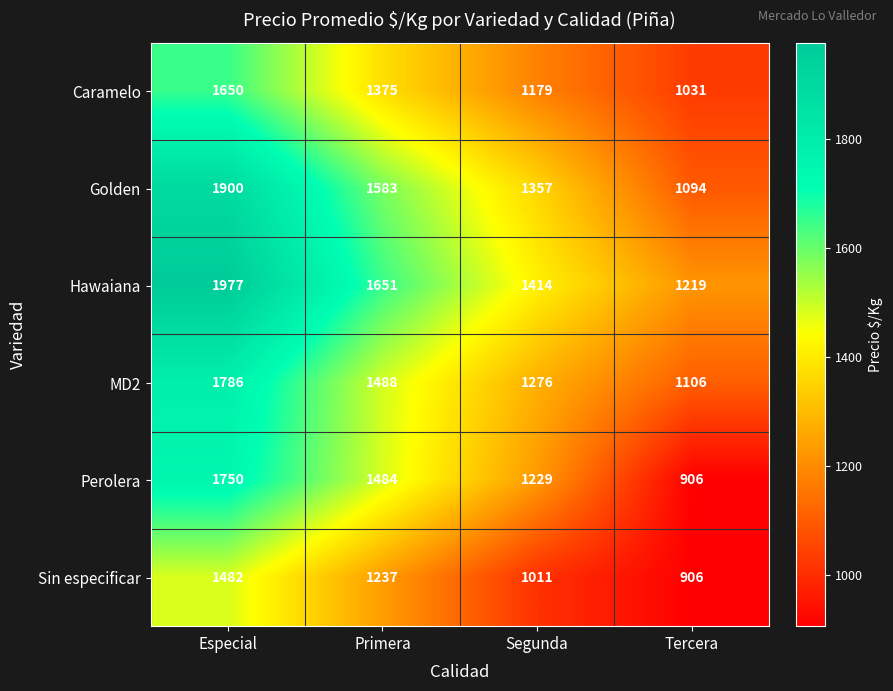

True or false: Perolera has a value of 948 at Especial.

False